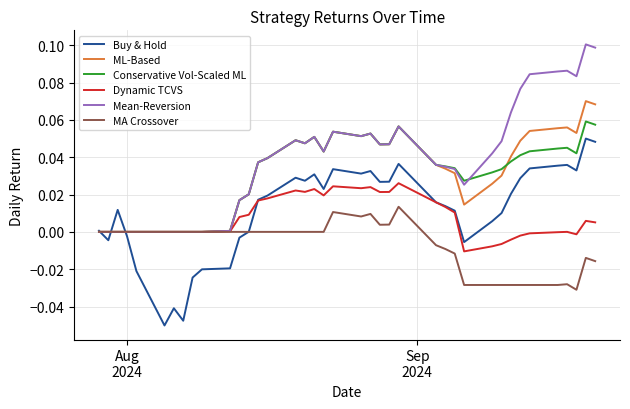

How many lines are shown in the chart?

6